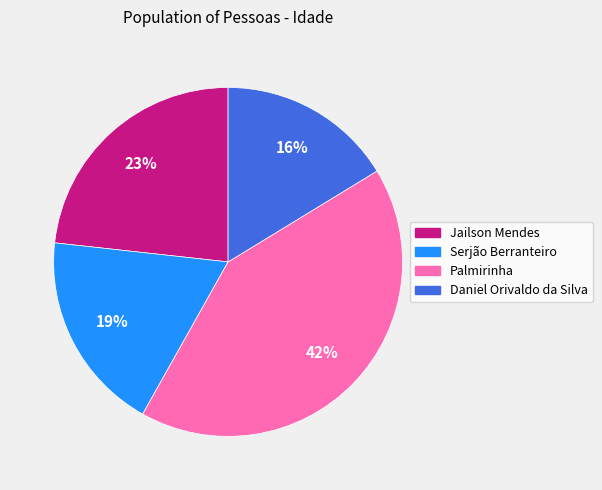

Rank the categories by value from lowest to highest.

Daniel Orivaldo da Silva, Serjão Berranteiro, Jailson Mendes, Palmirinha